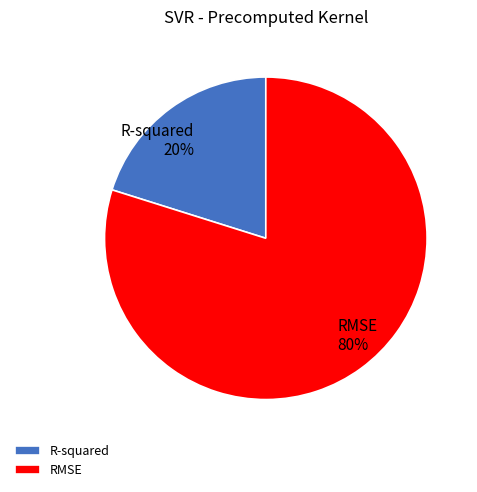

Between RMSE and R-squared, which is larger?

RMSE